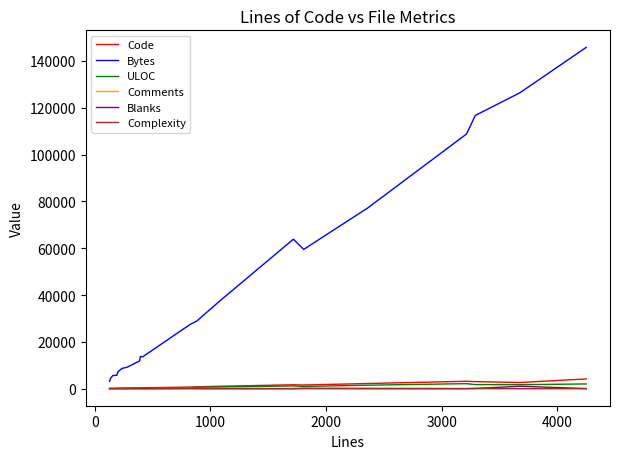

Count the number of data series in this chart.

6